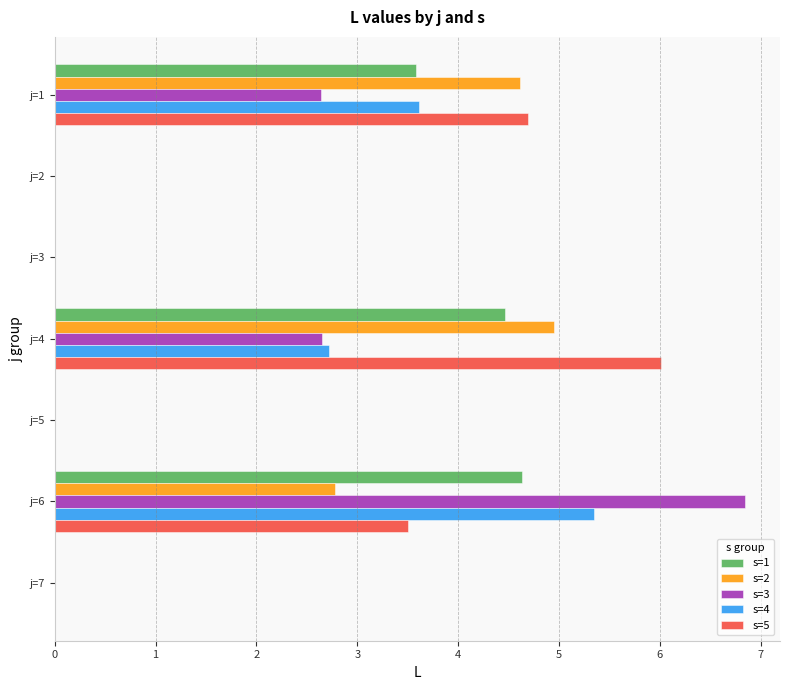

At which label does s=5 reach its peak?

j=4